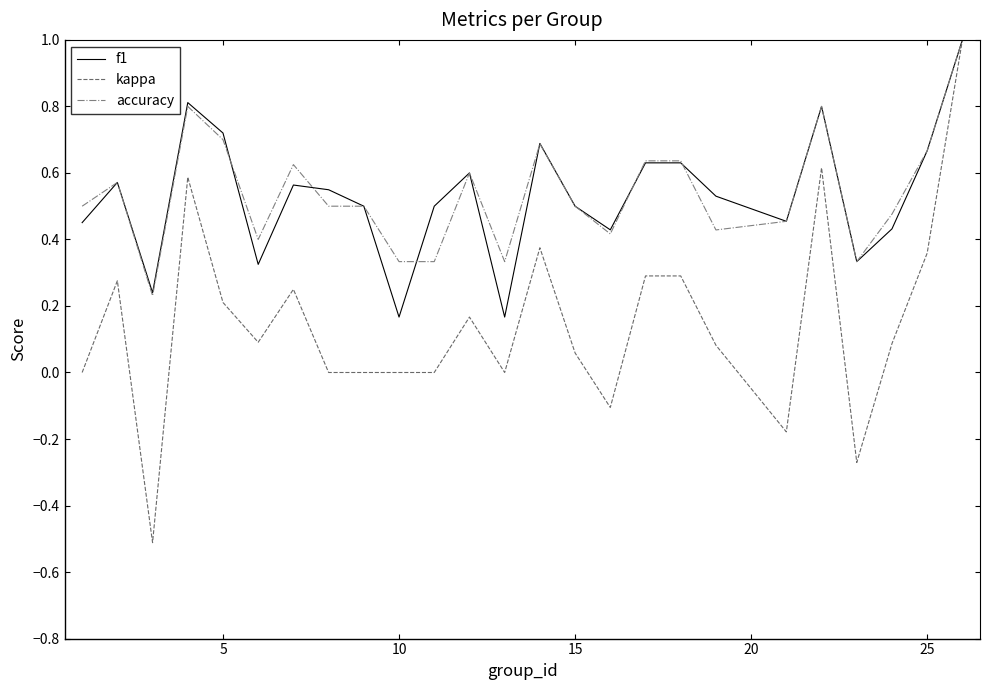

What is the greatest value displayed?

1.0